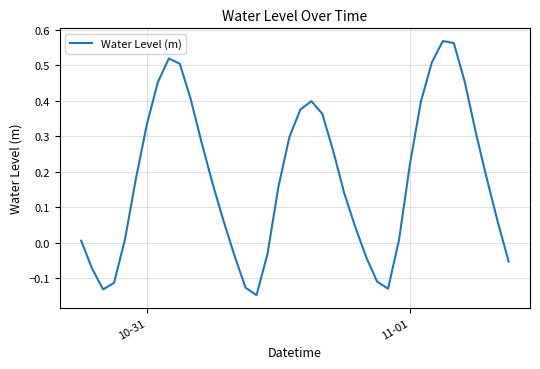

What is the difference between the maximum and minimum values?

0.7